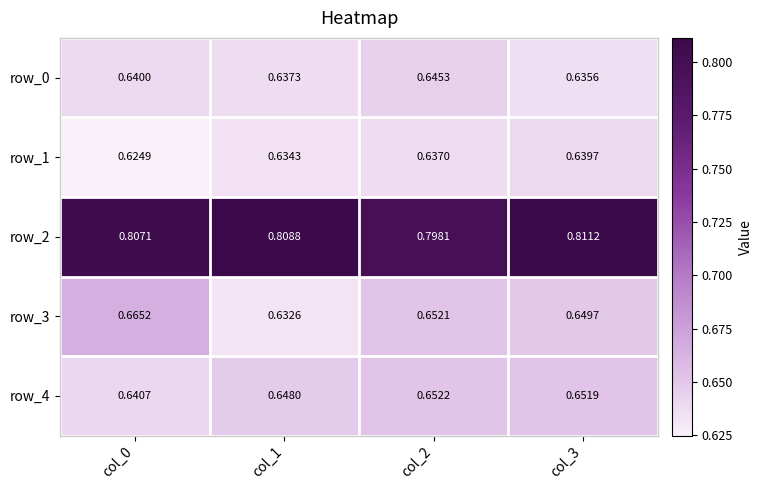

Is the value of row_3 at col_1 greater than the value of row_1 at col_2?

No